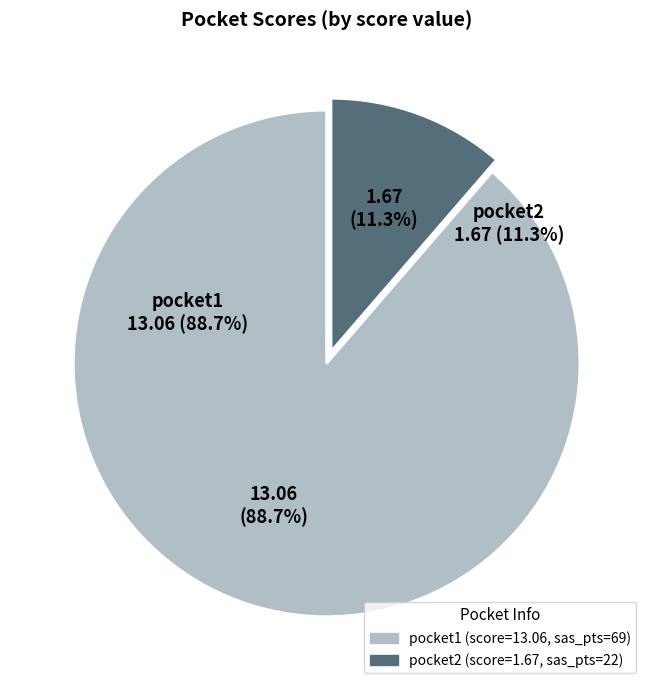

How many slices are in this pie chart?

2